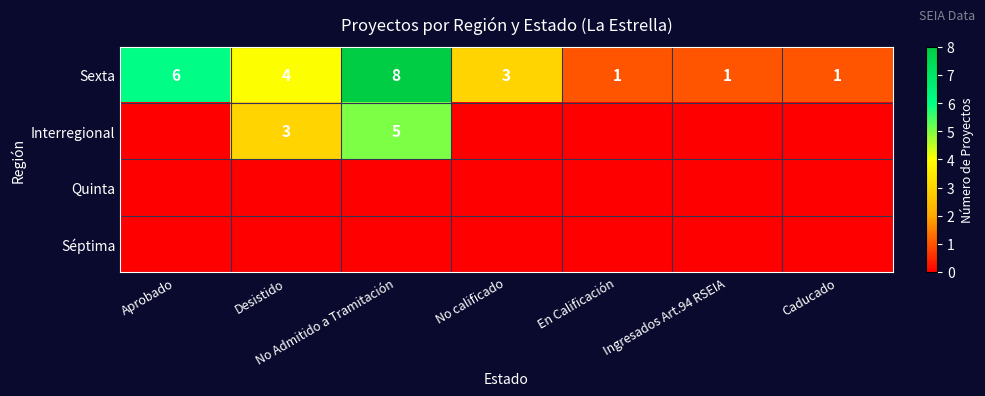

Is the value of Interregional at No Admitido a Tramitación greater than the value of Sexta at Aprobado?

No